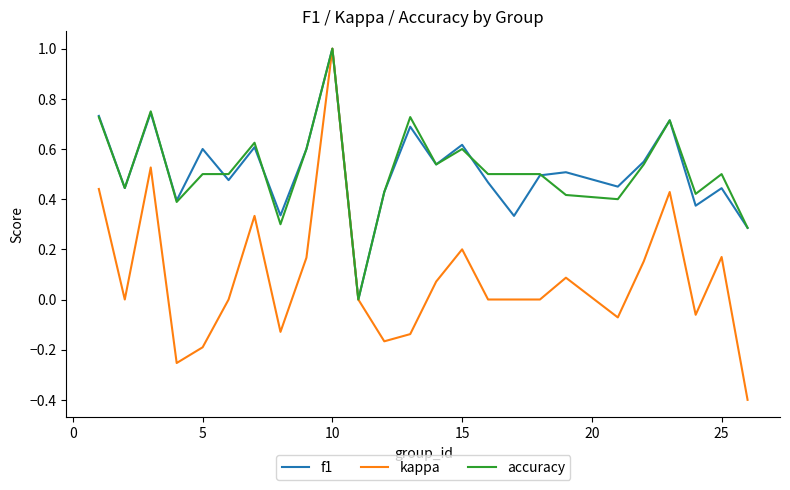

What is the smallest value displayed?

-0.4